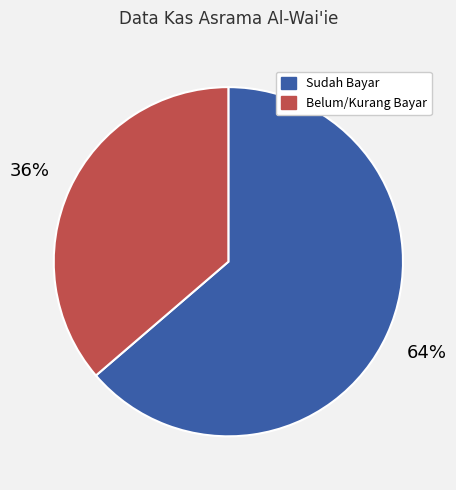

To the nearest percent, what is the average slice percentage?

50%